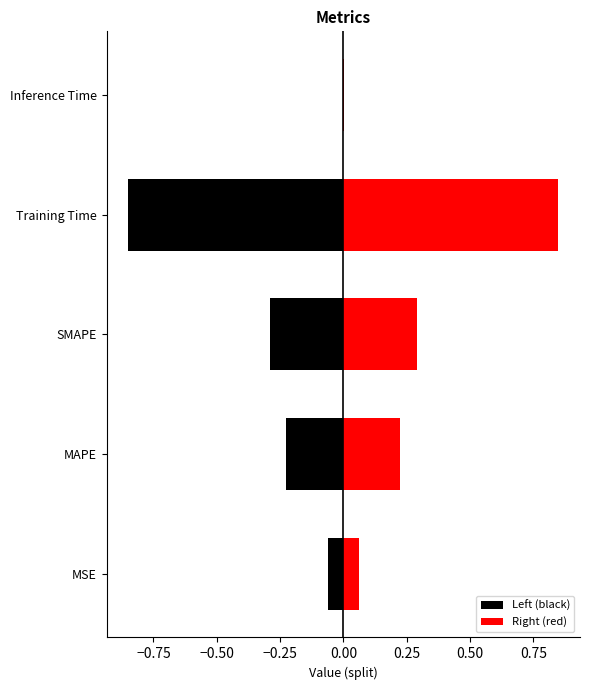

What is the sum of the values at Inference Time and SMAPE?

0.6